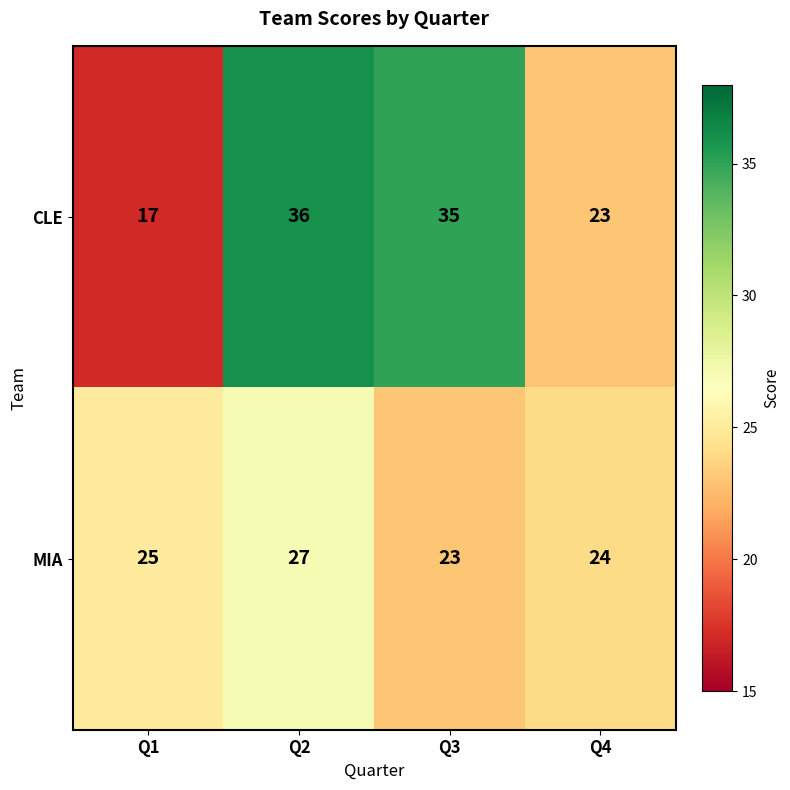

What is the sum of all CLE values?

111